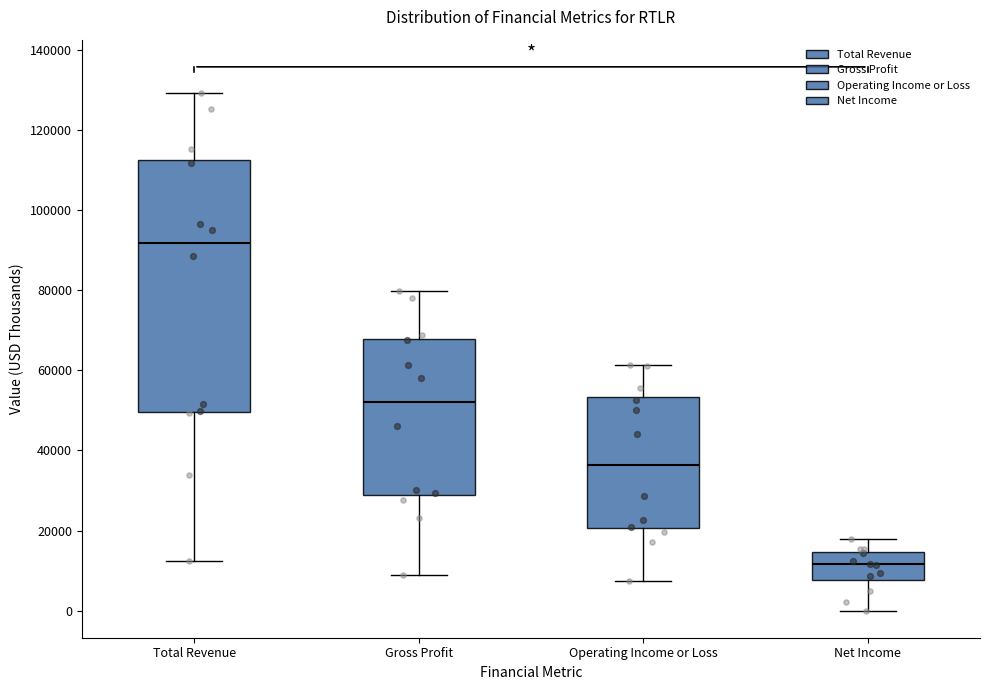

Where is the upper edge of the box for Operating Income or Loss on the y-axis? The values are not printed on the chart, so give them approximately, as read against the axis.

54000